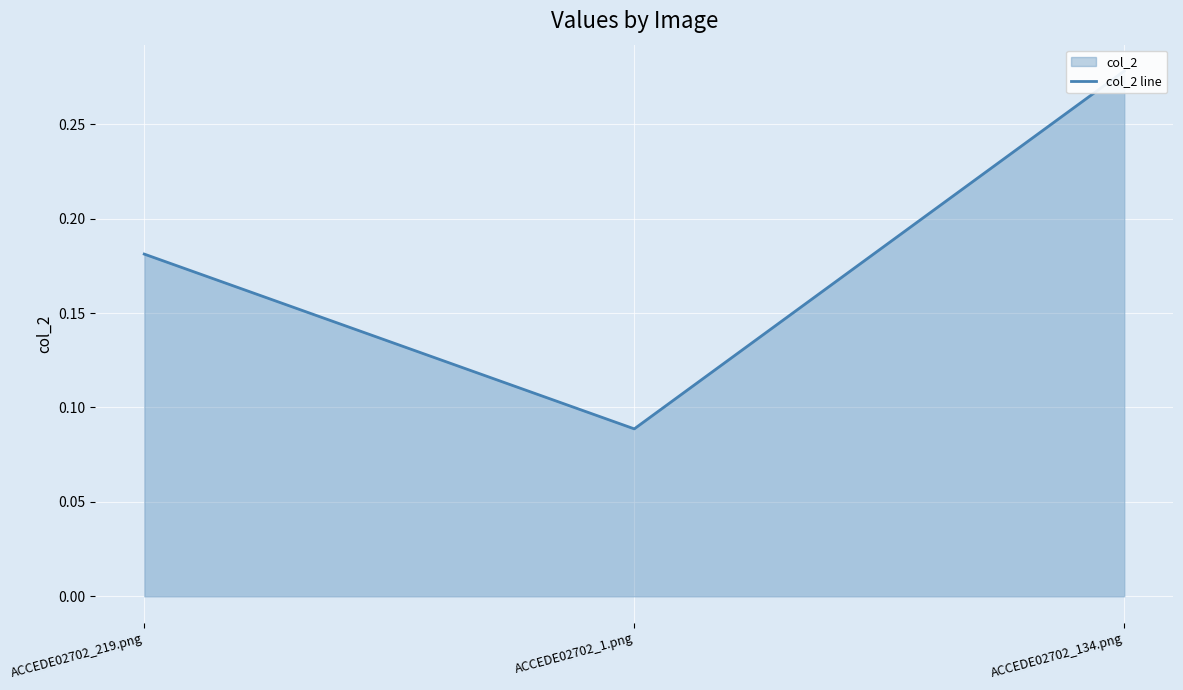

How many distinct data groups are displayed?

1